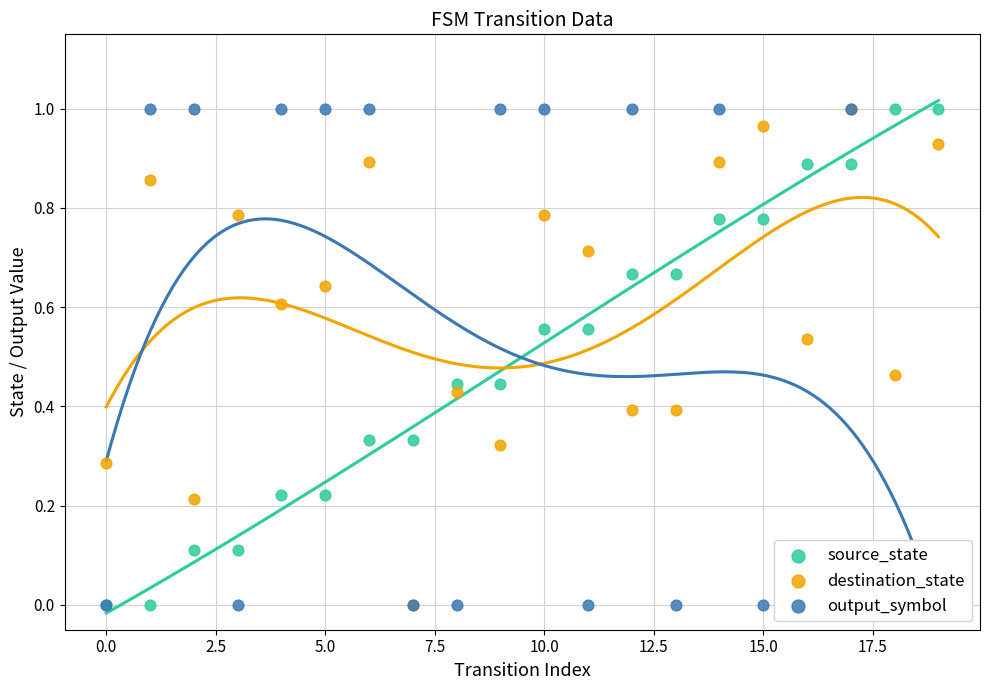

Which series has the largest Y range (max minus min)?

source_state